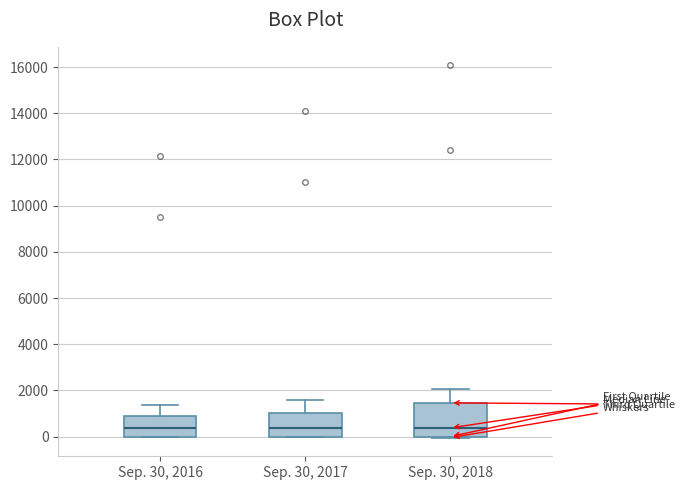

Reading left to right, read every box against the y-axis: the position of its median line, the range the box covers, and the ends of its whiskers. The values are not printed on the chart, so give them approximately, as read against the axis.

Sep. 30, 2016: median 400, box 0 to 800, whiskers 0 to 1400
Sep. 30, 2017: median 400, box 0 to 1000, whiskers 0 to 1600
Sep. 30, 2018: median 400, box 0 to 1400, whiskers 0 to 2000